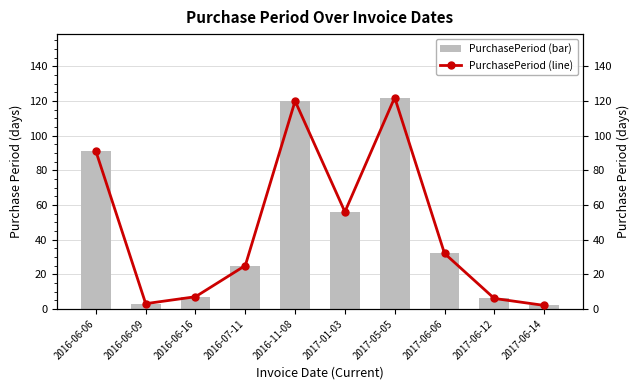

What are all the series names shown in the legend?

PurchasePeriod (bar), PurchasePeriod (line)